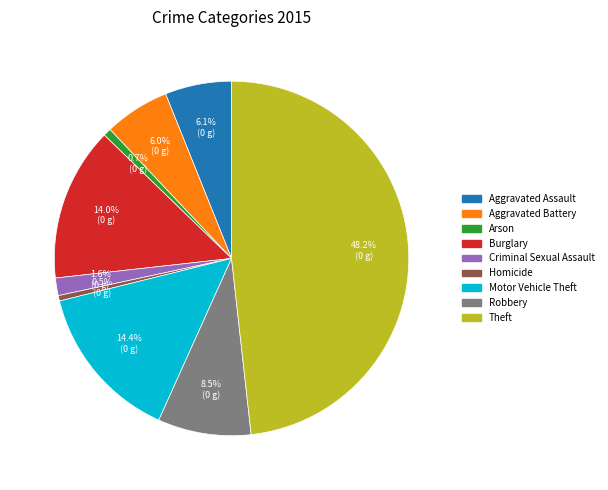

Does Homicide represent more than half of the total?

No